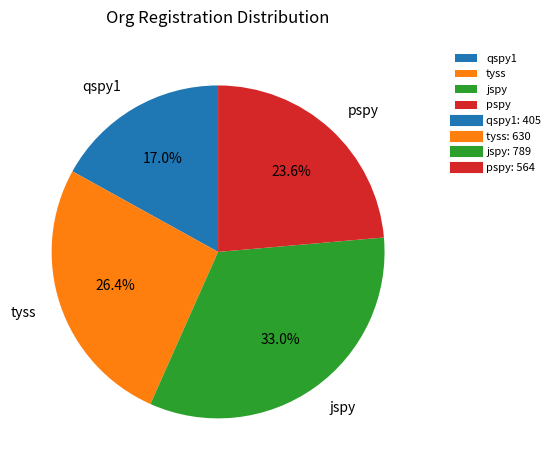

How many segments does this pie chart have?

4